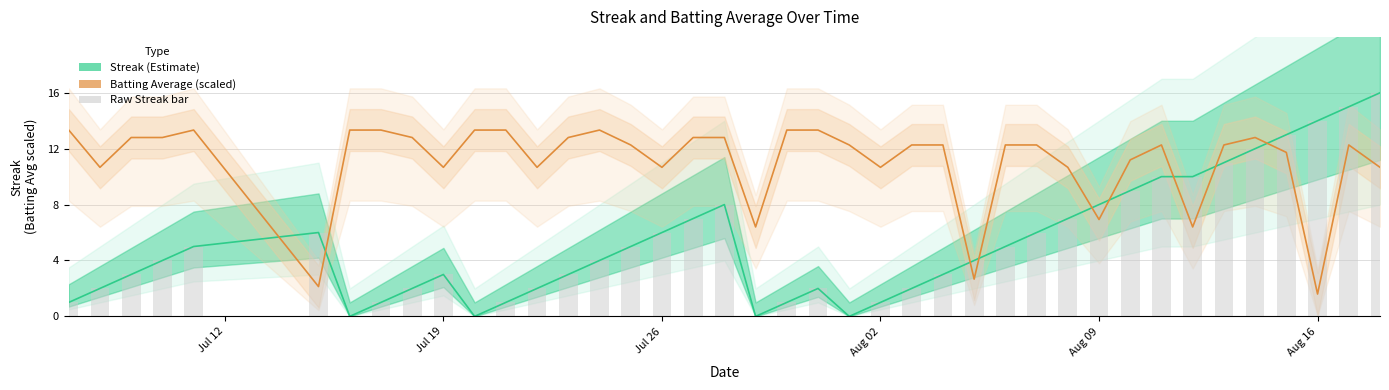

Which series has the widest spread of values?

Streak